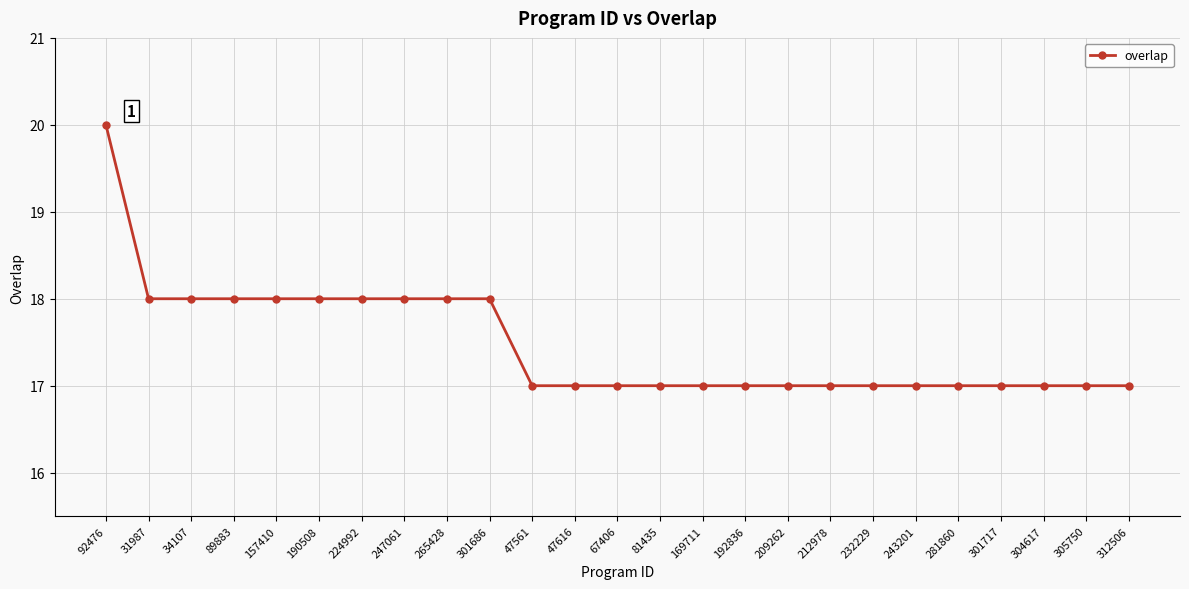

What is the change in value from 157410 to 81435?

-1